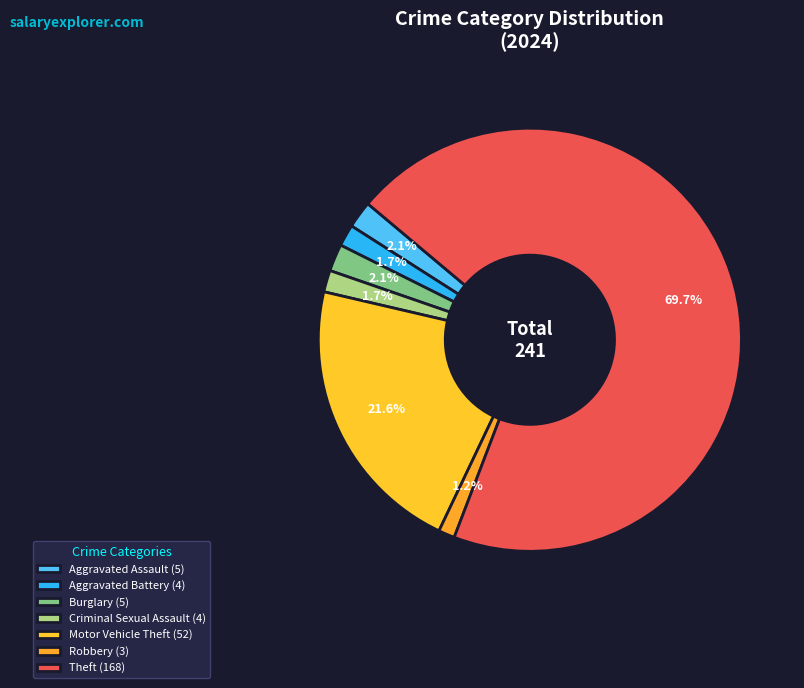

How many slices are in this pie chart?

7